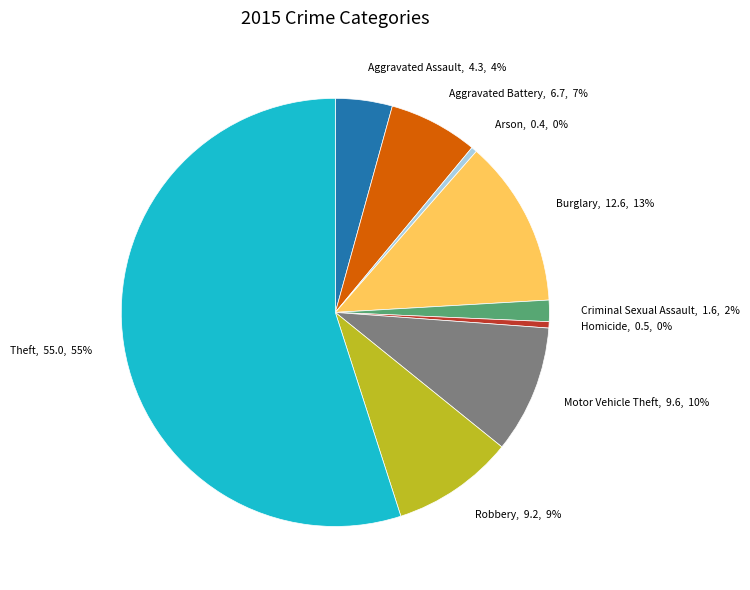

True or false: Homicide, 0.5, 0% accounts for 7% of the total.

False